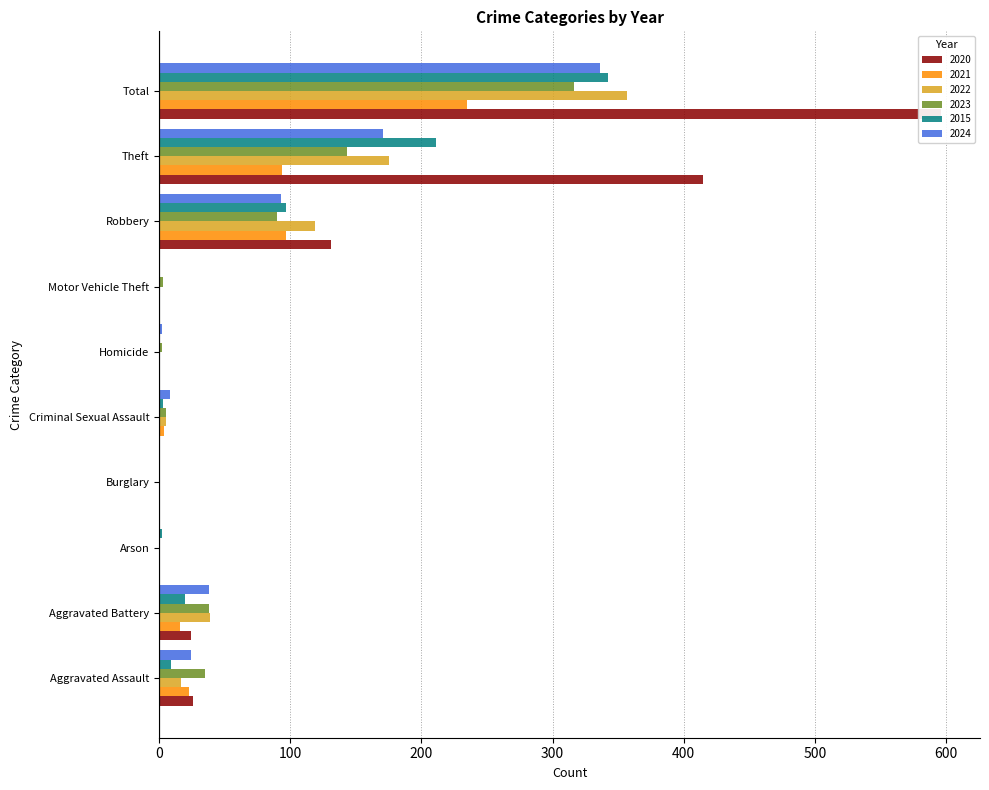

What is the difference between the highest and lowest values at Arson?

2